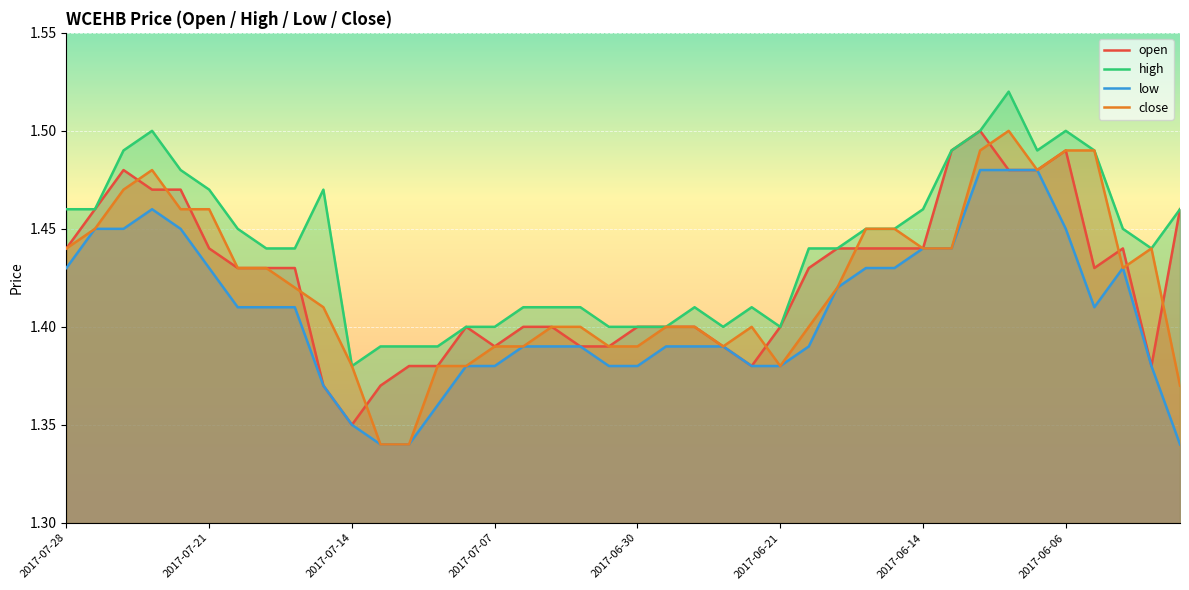

True or false: high and open intersect in this chart.

False